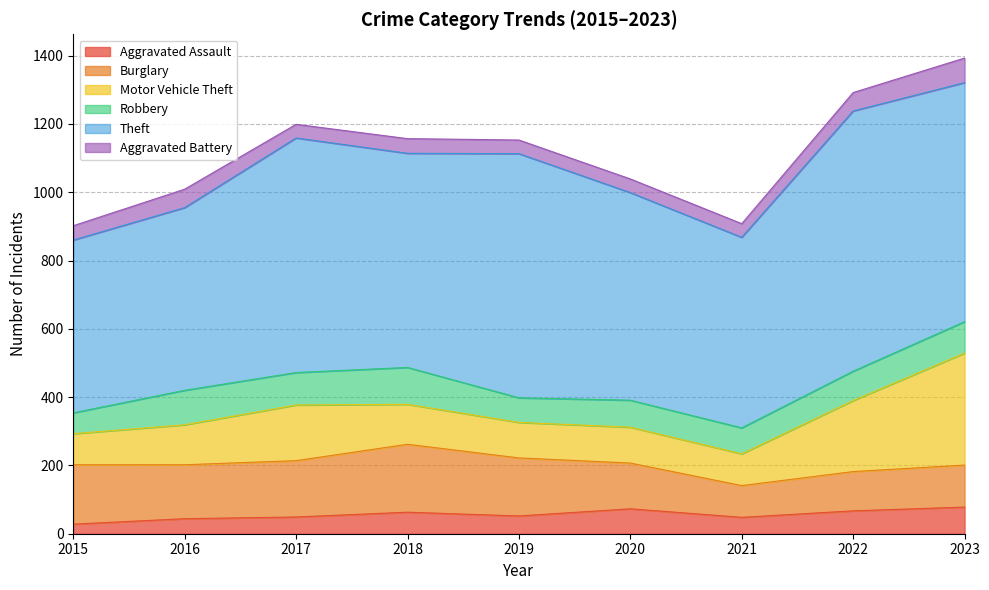

What is the minimum value shown in the chart?

28